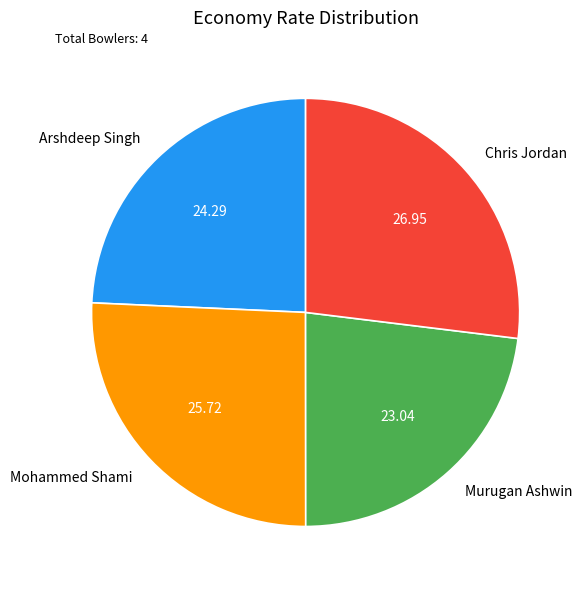

Do Arshdeep Singh and Chris Jordan together represent more than half of the pie?

Yes